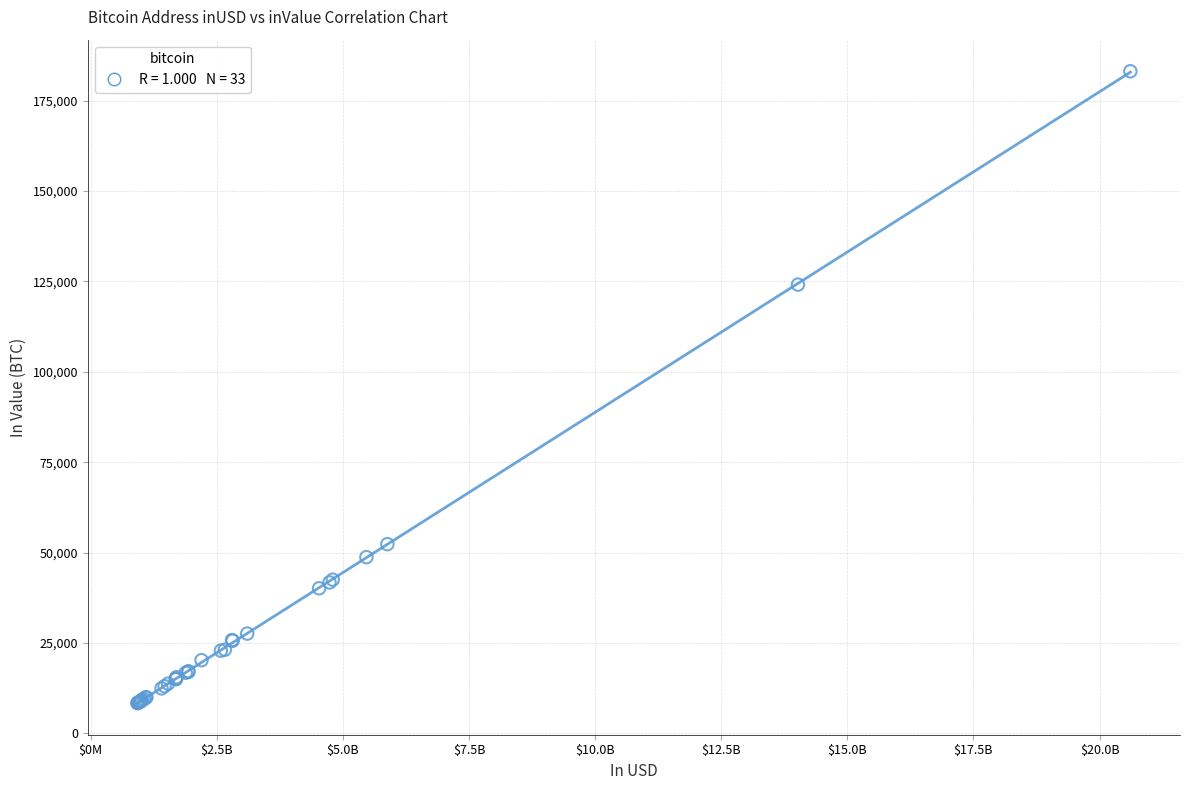

What Y value in the scatter plot is closest to 95764?

124134.5